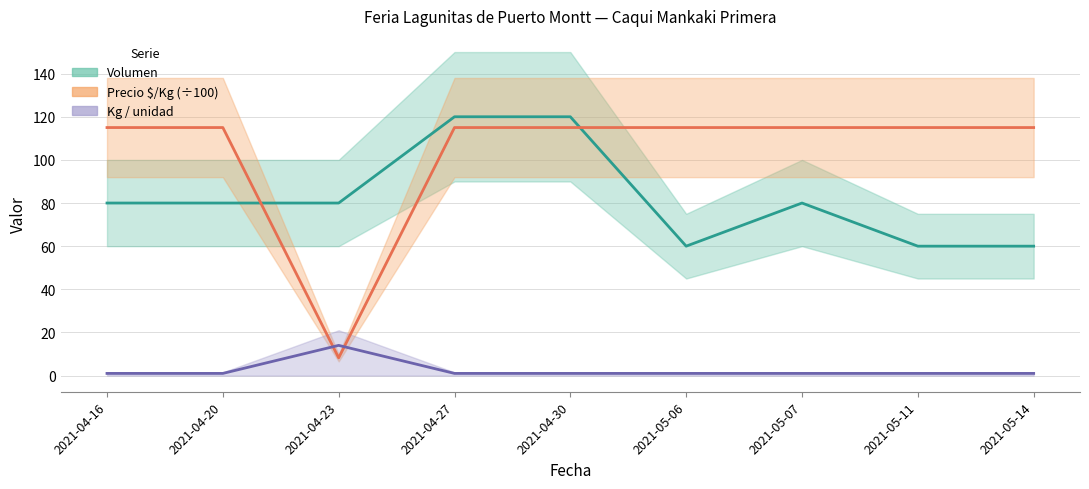

What is the total value across all series at 2021-04-30?

236.0